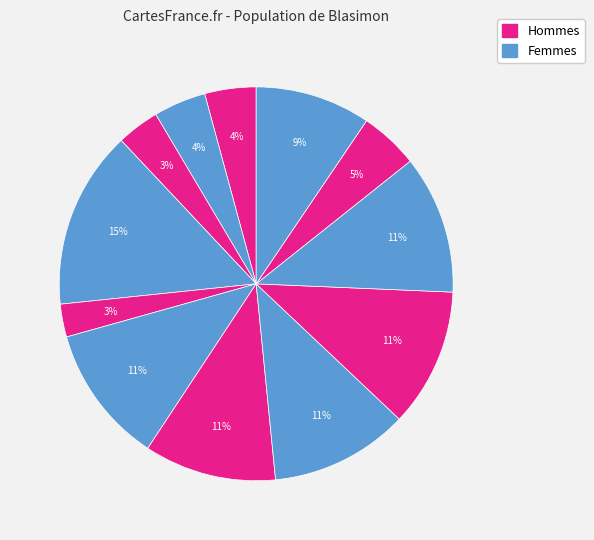

How many slices are in this pie chart?

12